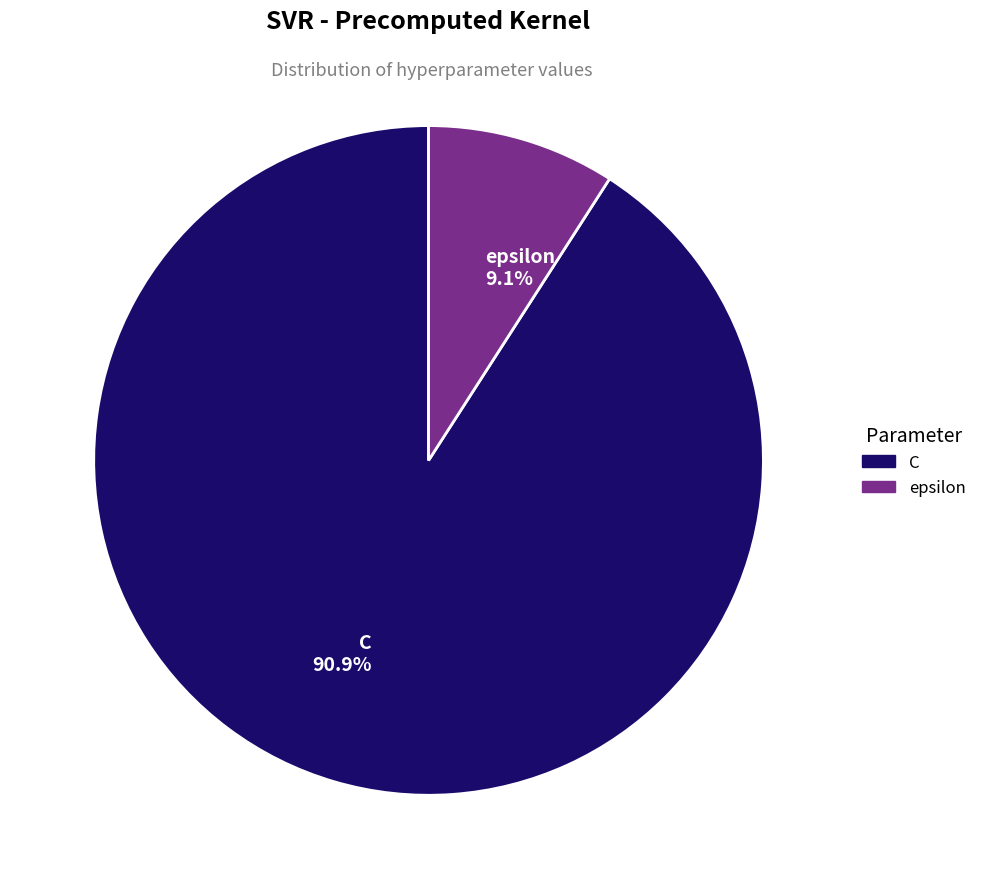

Is it true that C is 78% of the pie?

False